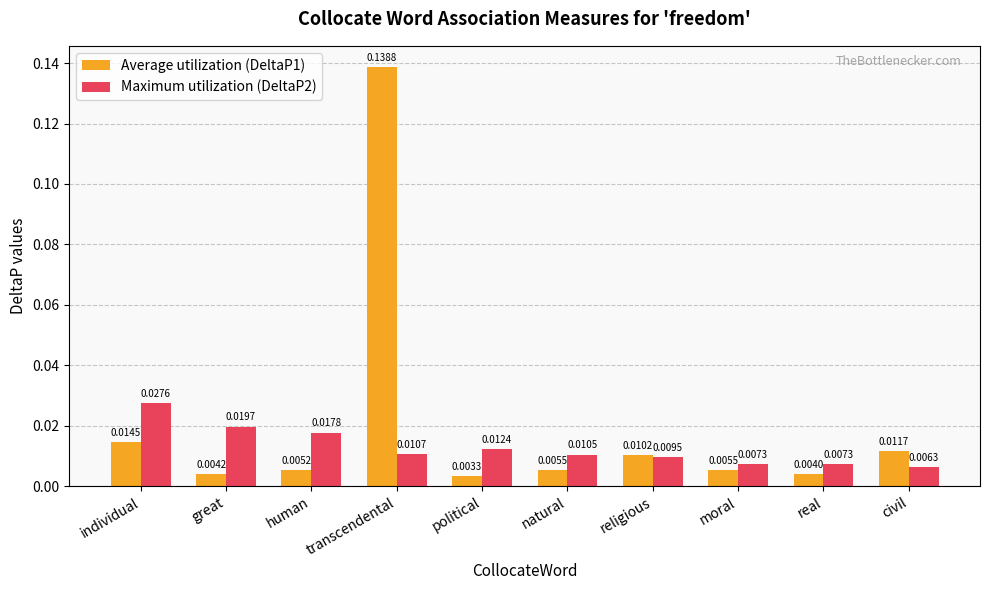

At which label is Average utilization (DeltaP1) closest to 0?

political